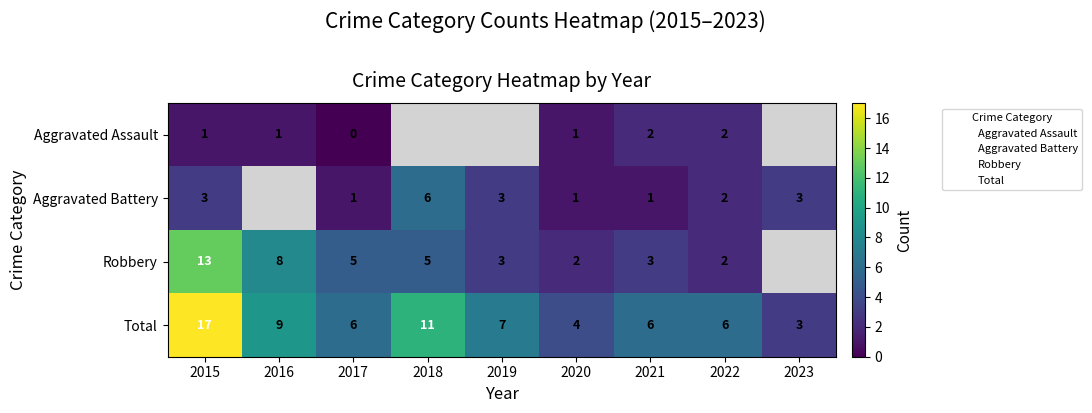

What is the difference between the second highest and second lowest values in the Total series?

7.0